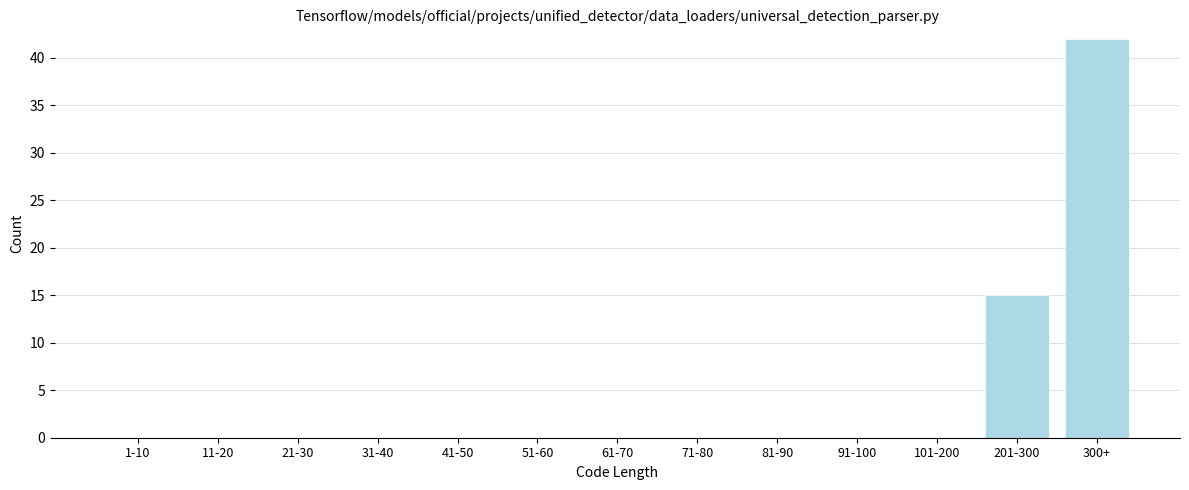

Reading left to right, transcribe all the data shown in this chart.

1-10=0	11-20=0	21-30=0	31-40=0	41-50=0	51-60=0	61-70=0	71-80=0	81-90=0	91-100=0	101-200=0	201-300=15	300+=42